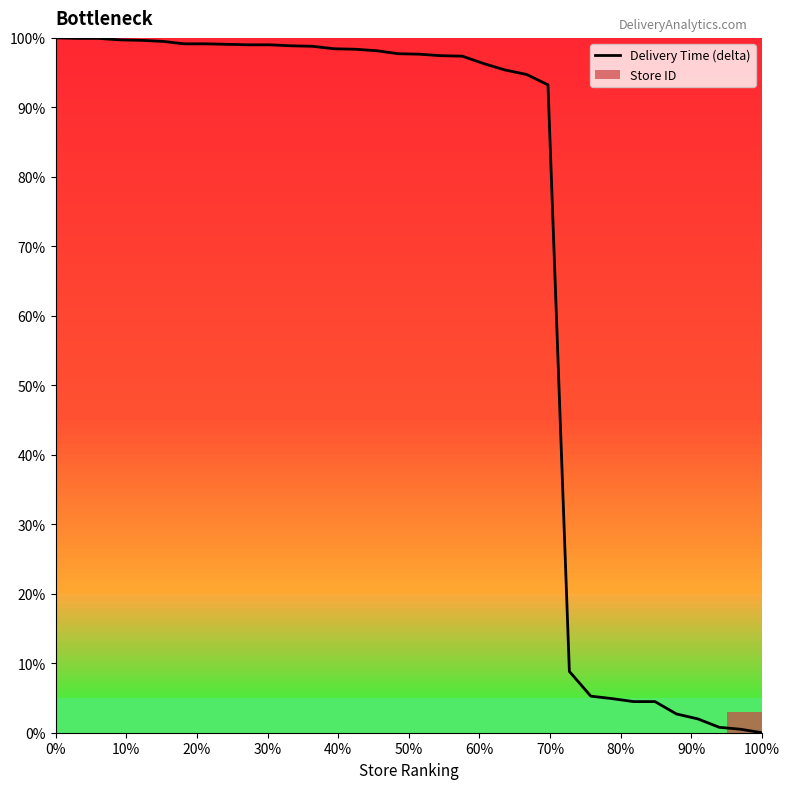

What is the difference between the maximum and minimum values?

100.0